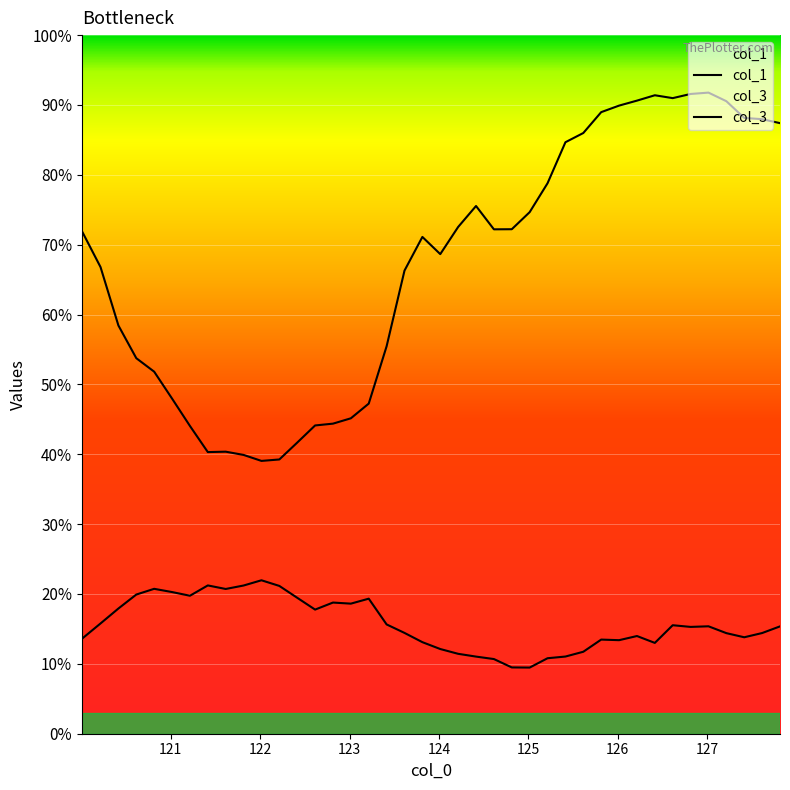

How many interior local valleys does the col_1 series have?

9